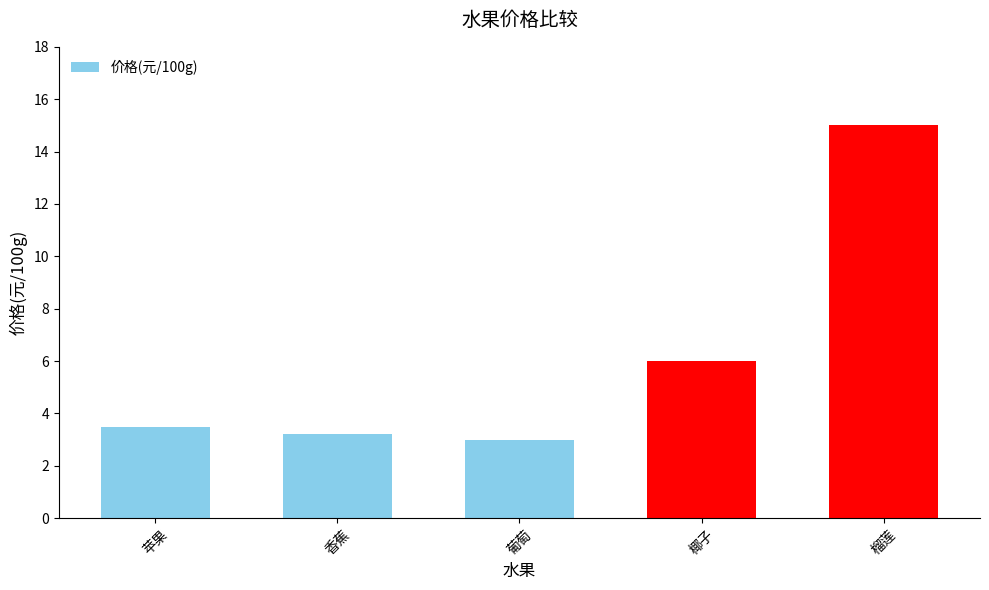

How many bars are there in total?

5